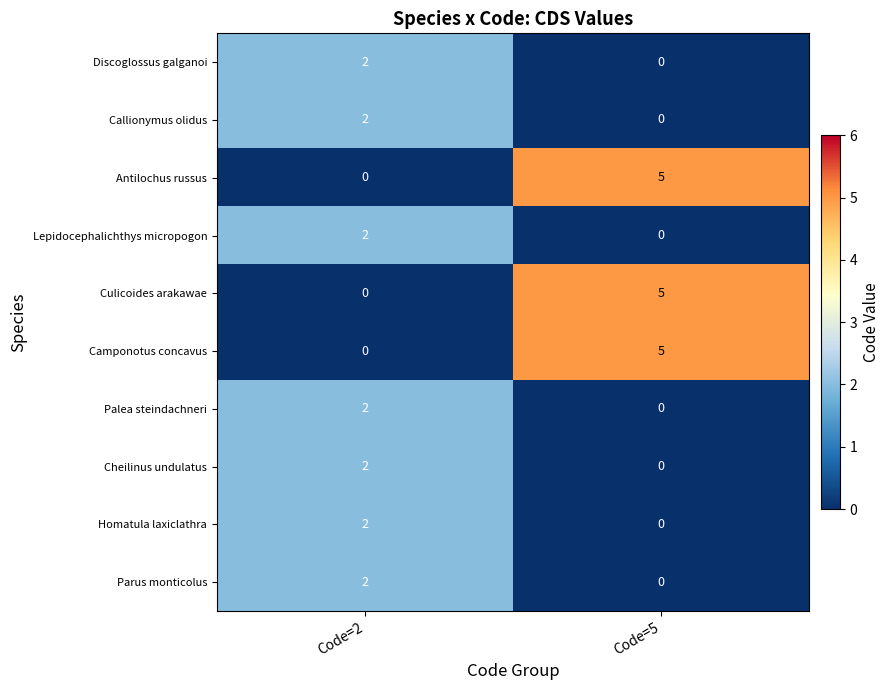

At how many categories does at least one series exceed 2?

1